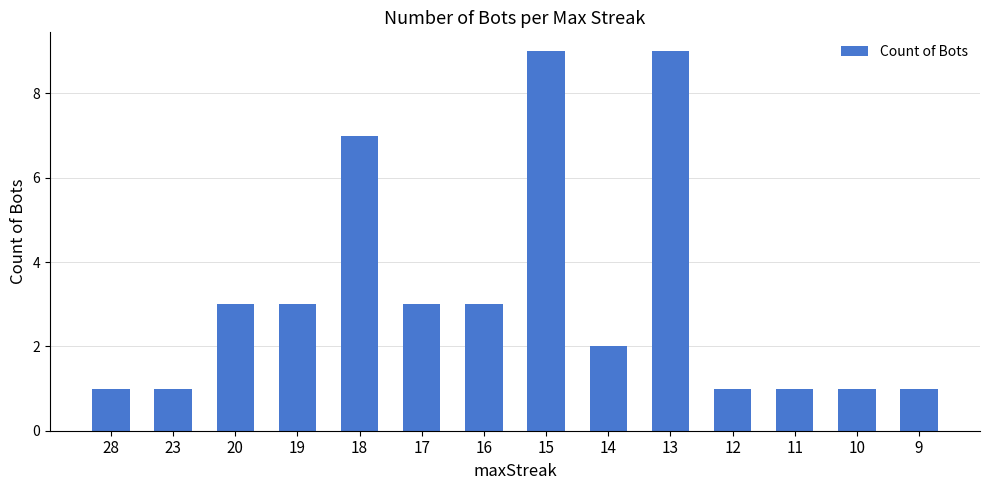

How many values are between 1 and 3?

11